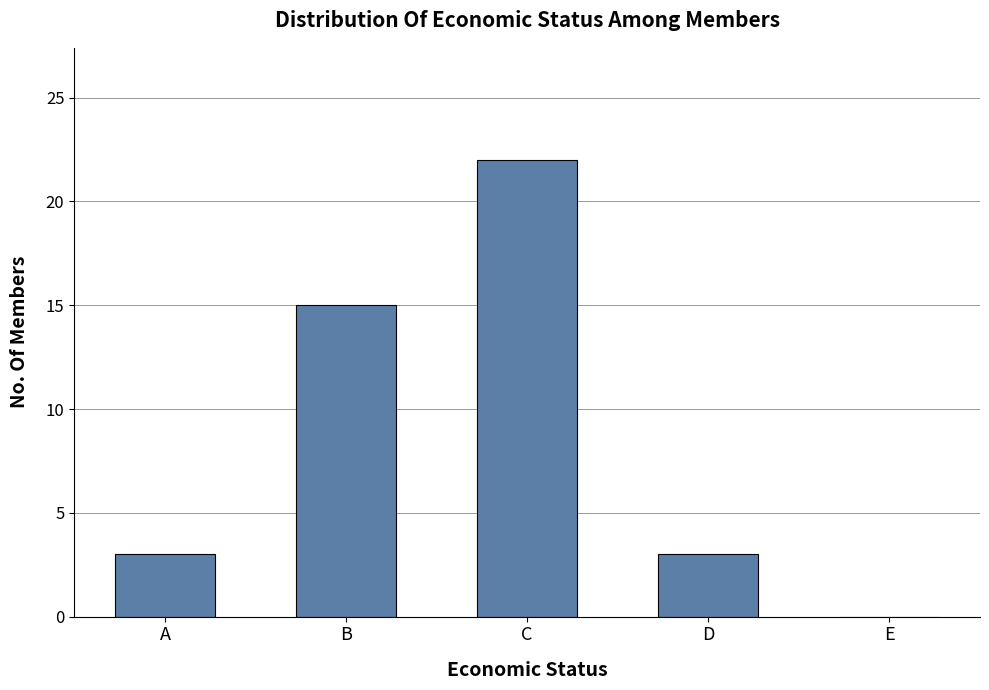

How many values are above zero?

4